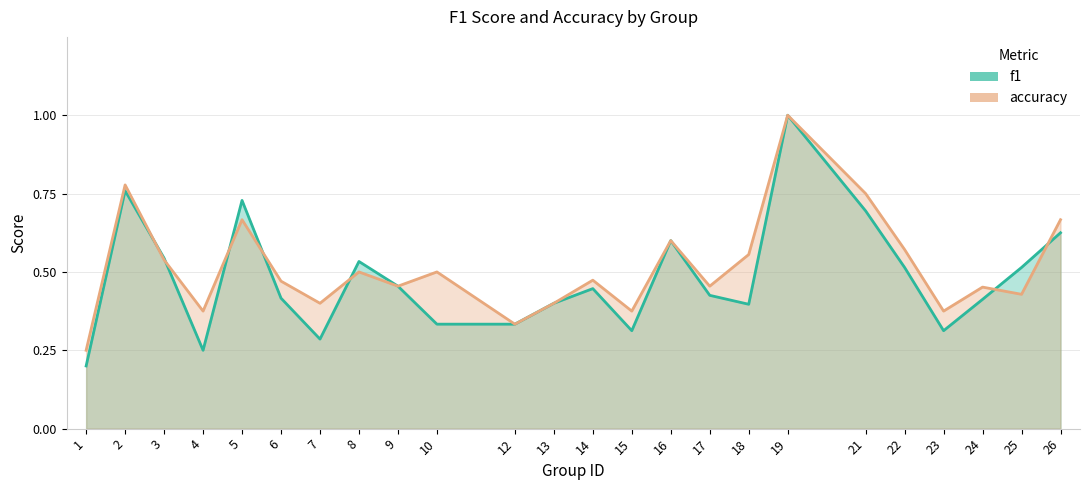

Which series has the largest range (max minus min)?

f1